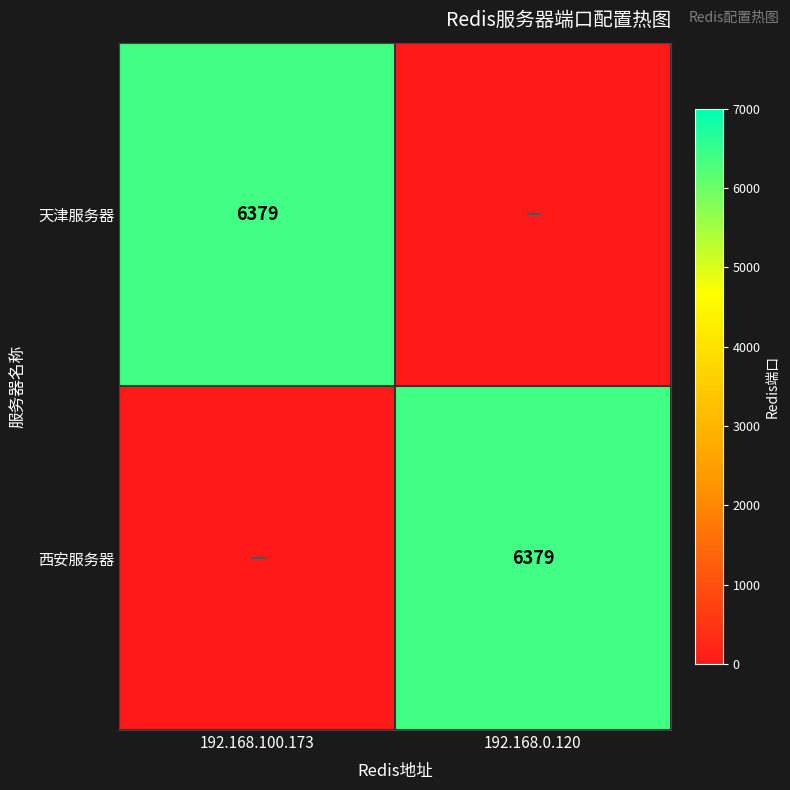

Is it true that 西安服务器 equals 6379 at 192.168.0.120?

True